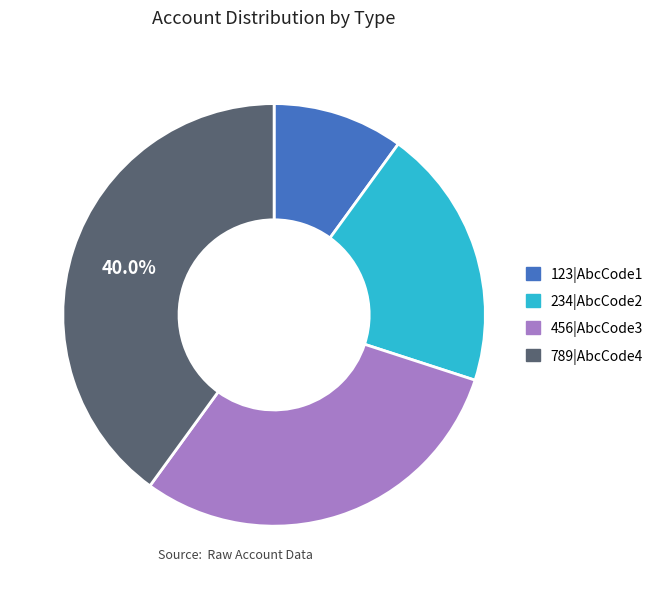

Between 456|AbcCode3 and 789|AbcCode4, which is larger?

789|AbcCode4